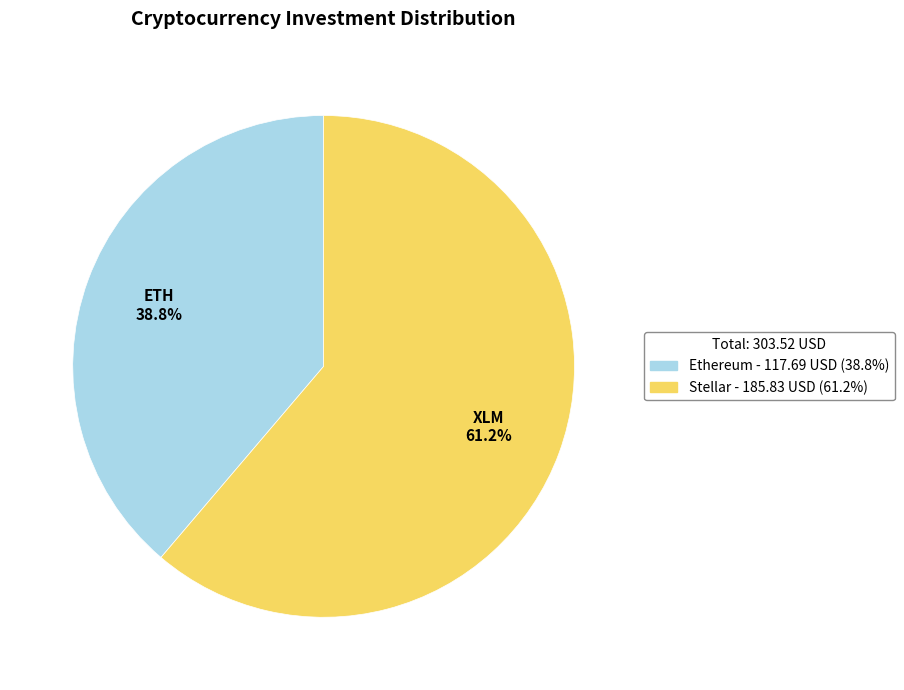

Does any single category account for the majority?

Yes